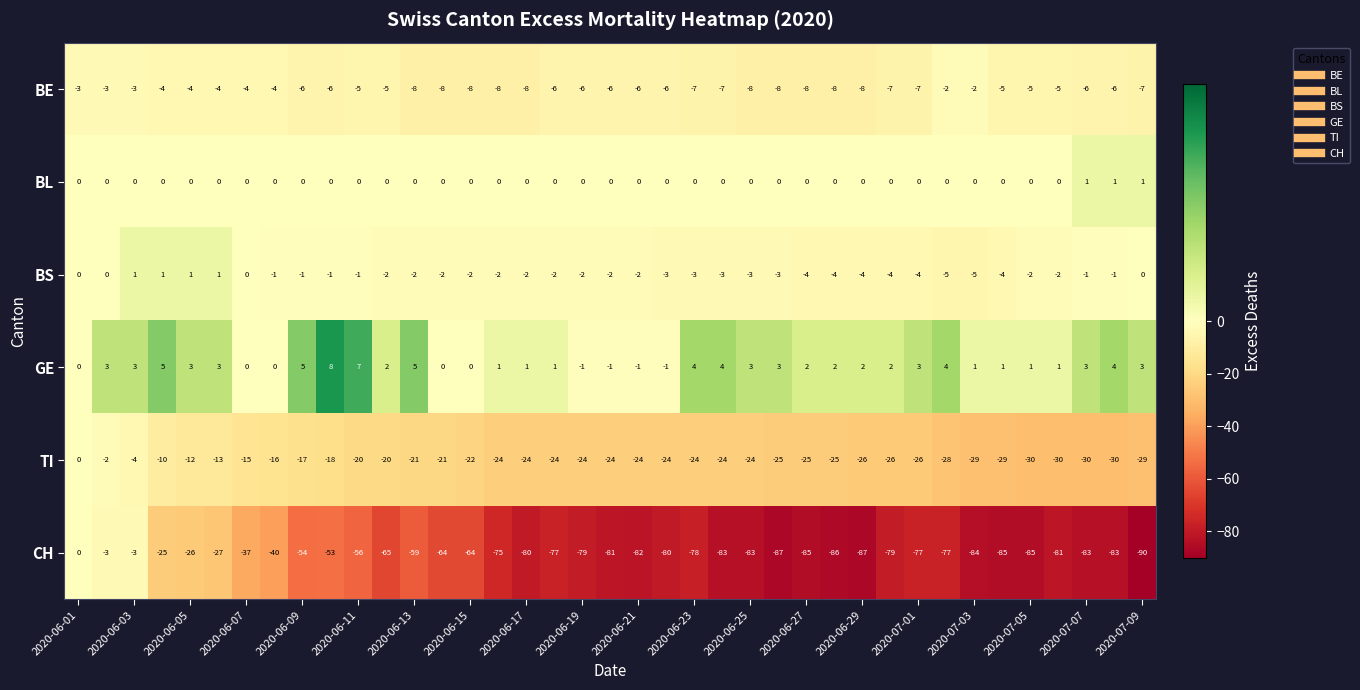

What is the sum of all GE values?

86